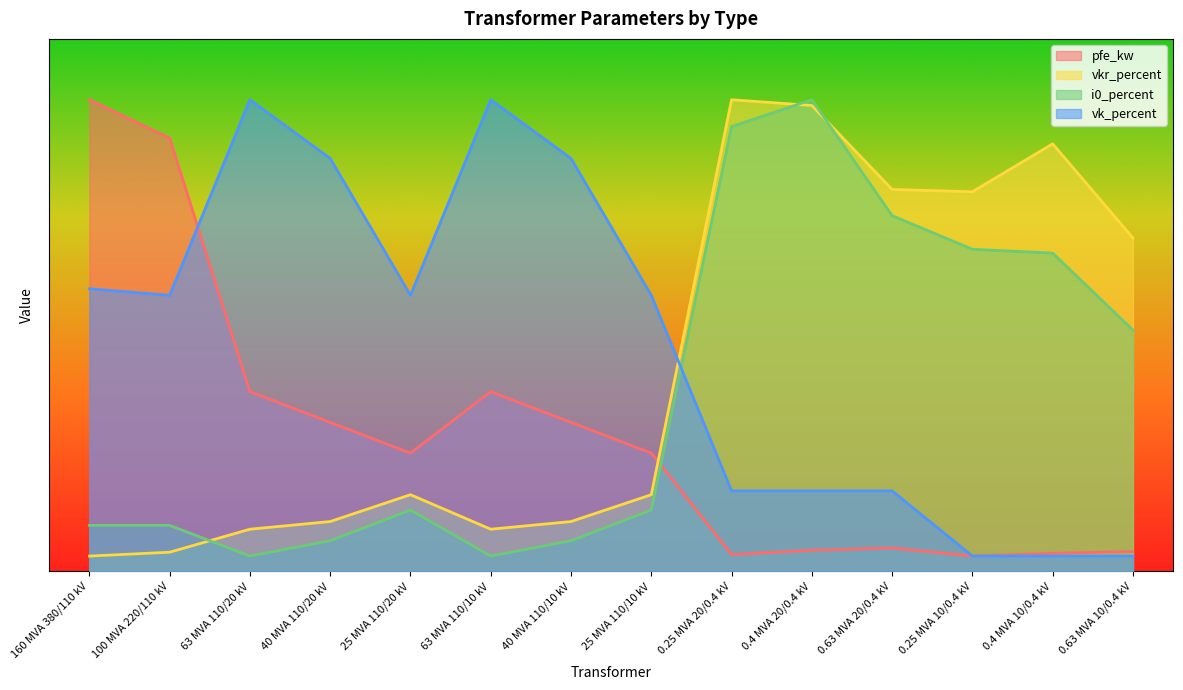

Rank the series by their maximum value, from highest to lowest.

pfe_kw, vkr_percent, i0_percent, vk_percent